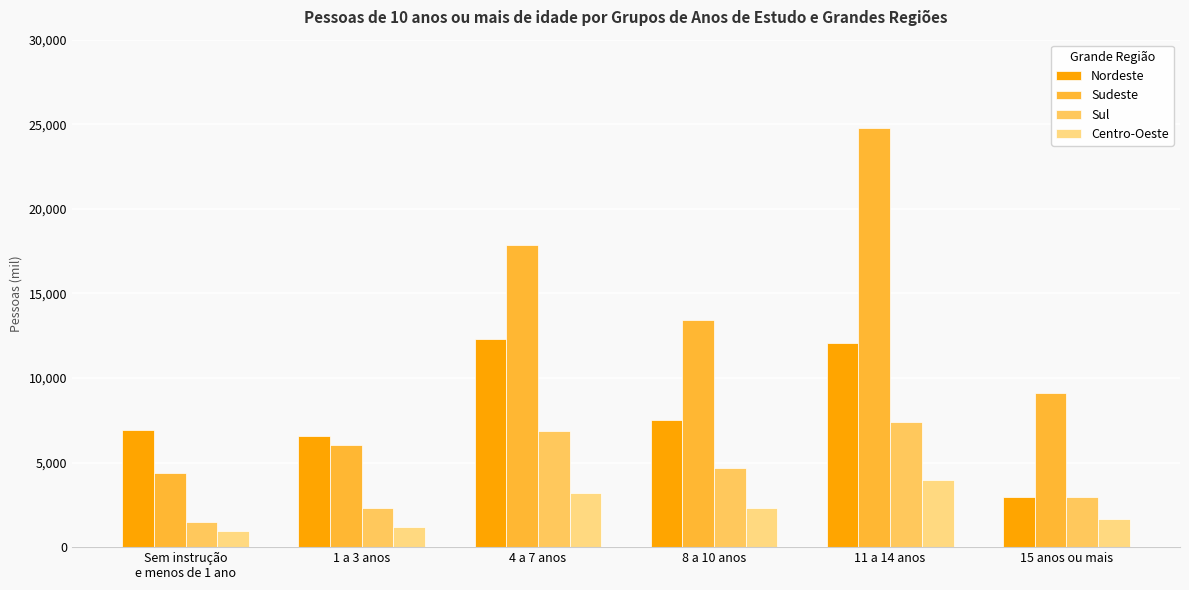

Is it true that Nordeste equals 7542.6 at 8 a 10 anos?

True